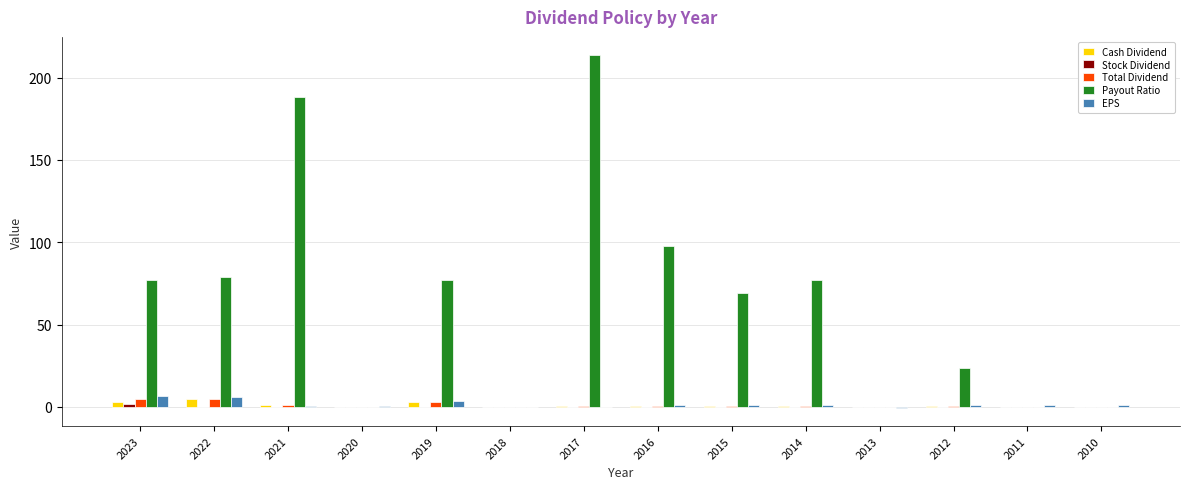

At which category is the sum across all series the highest?

2017